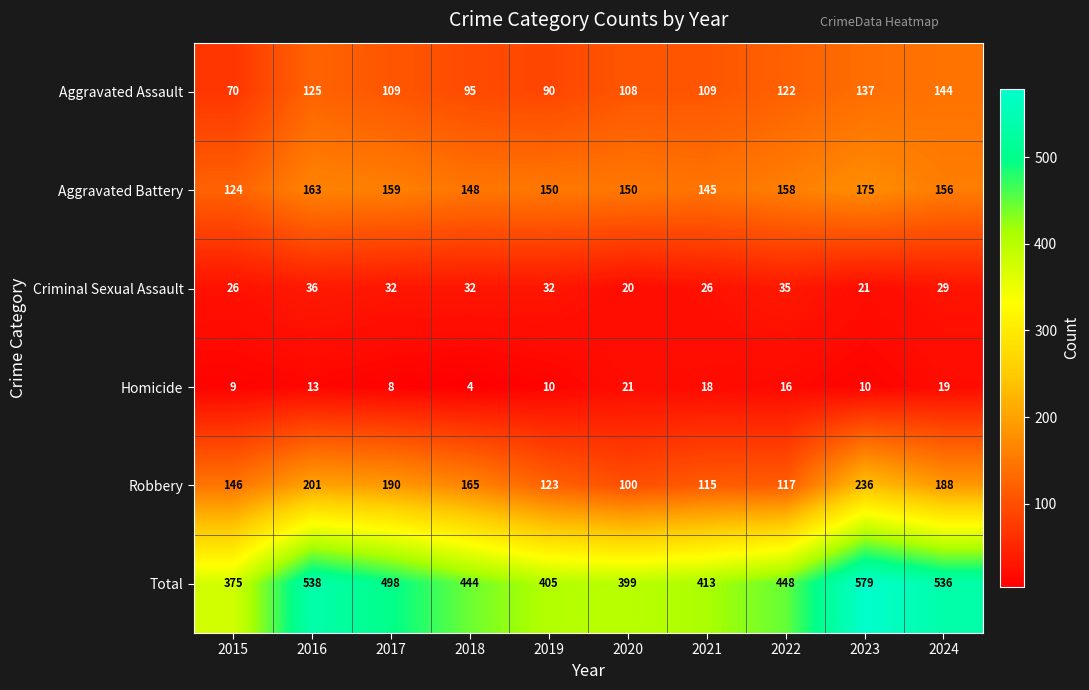

At which category does the chart reach its peak across all series?

2023